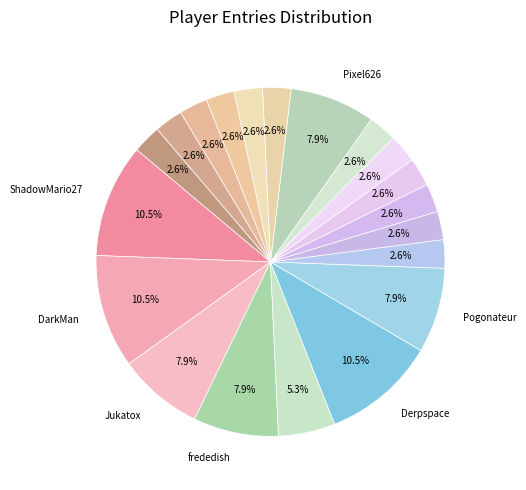

Count the number of slices in the pie.

20